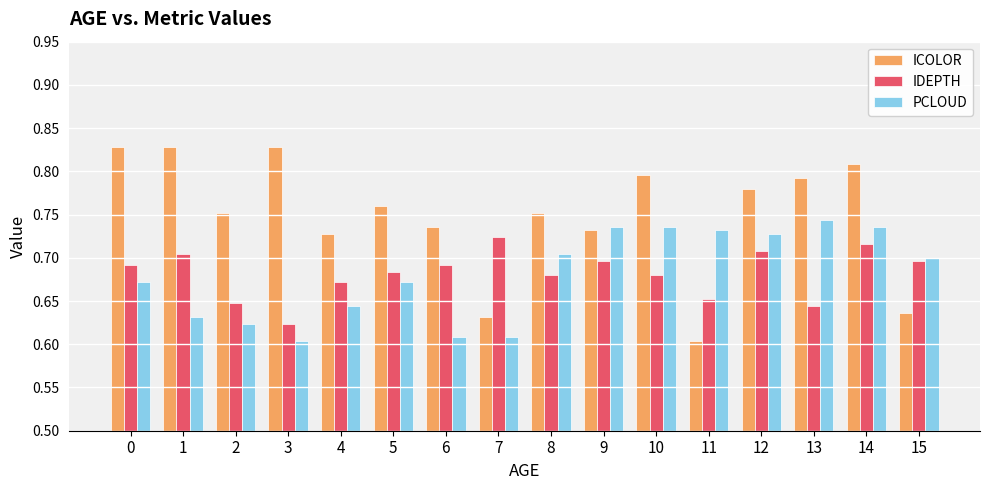

Which category has the lowest value in the ICOLOR series?

11